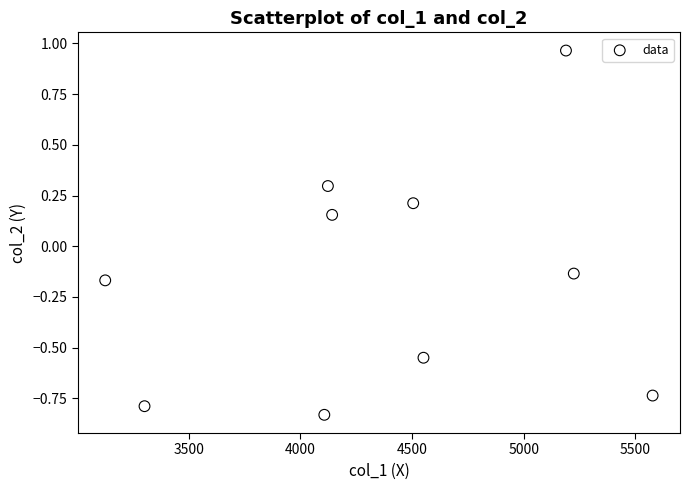

What is the range of X values (max minus min)?

2451.0